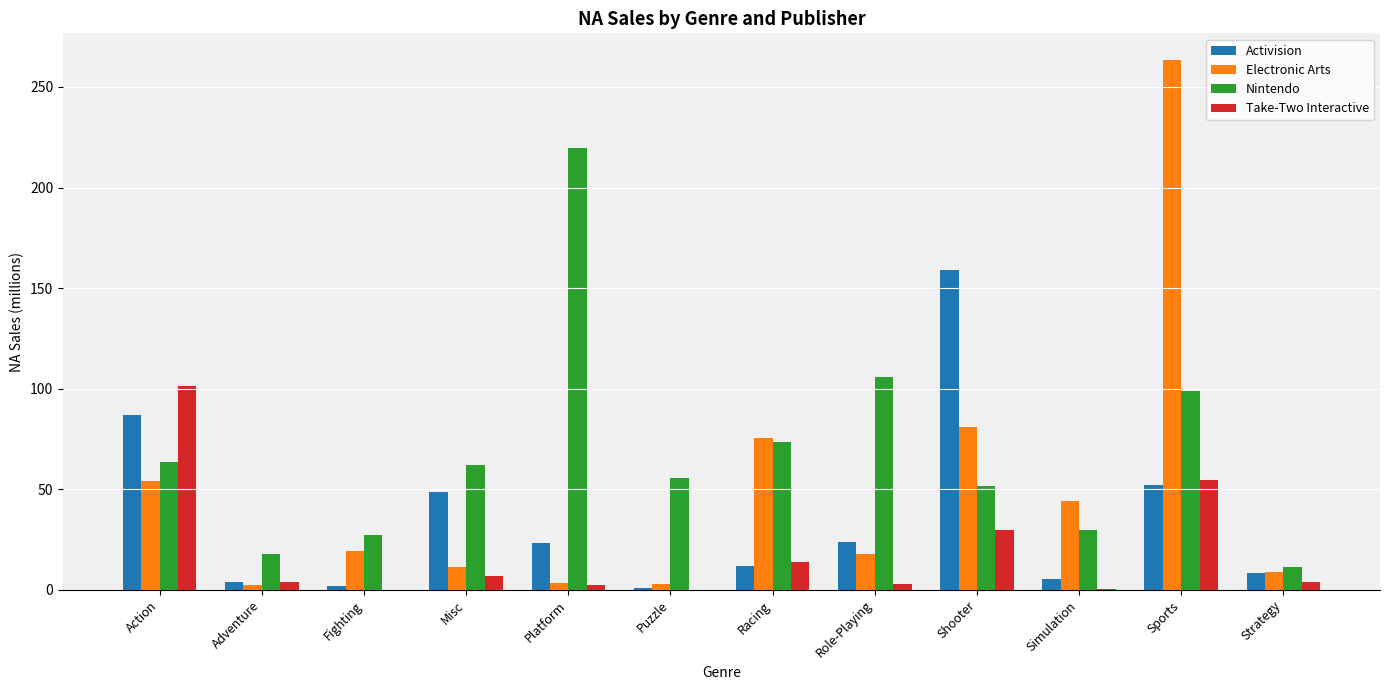

Between Platform and Simulation, which series saw the biggest shift?

Nintendo